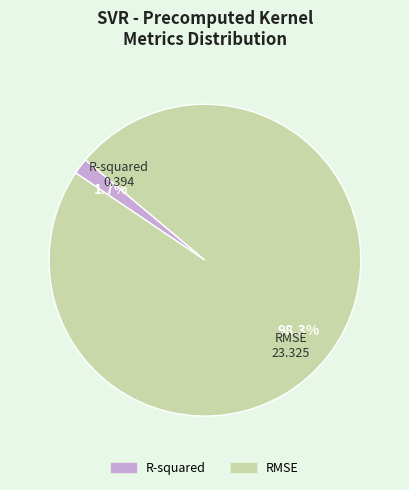

What is the largest slice in the pie chart?

RMSE